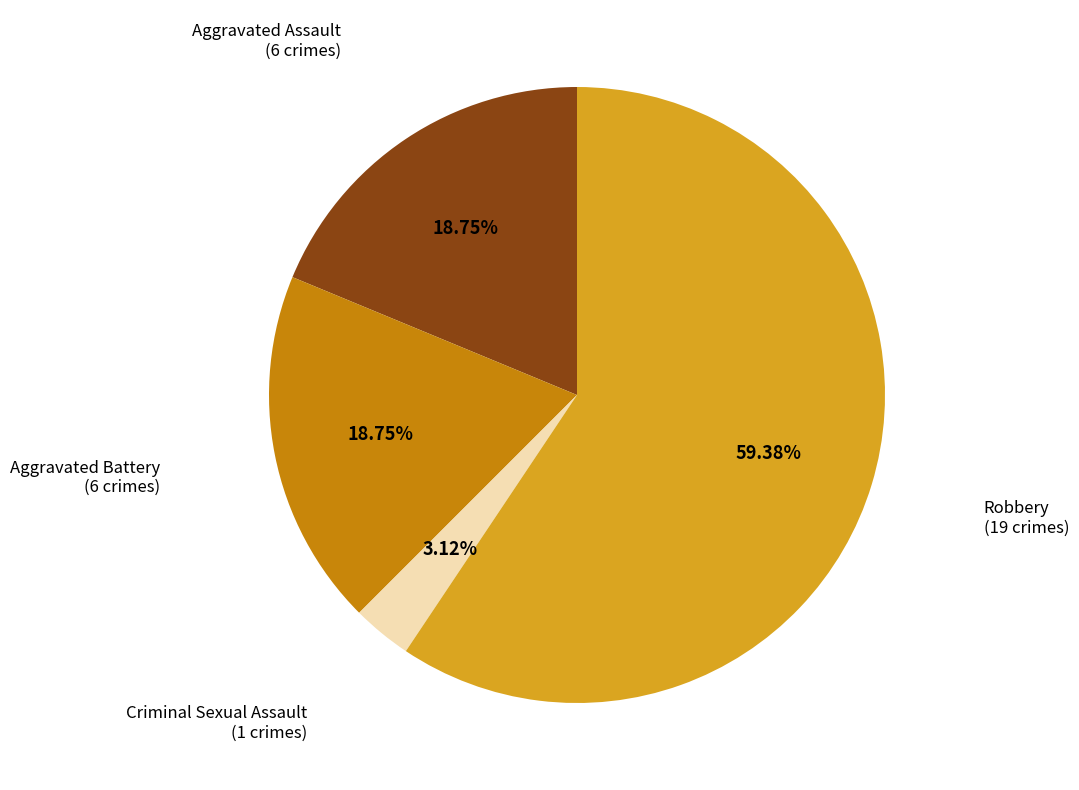

Does any single category account for the majority?

Yes